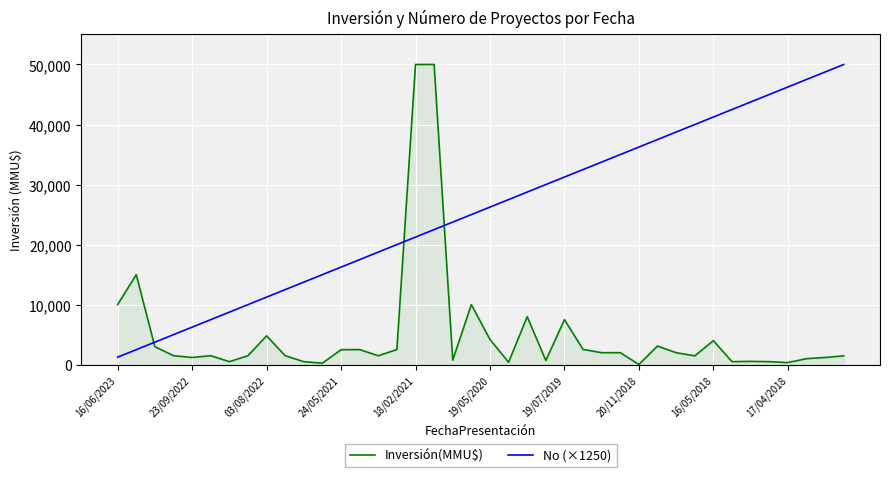

List the series in order of their overall mean, lowest first.

Inversión(MMU$), No (×1250)